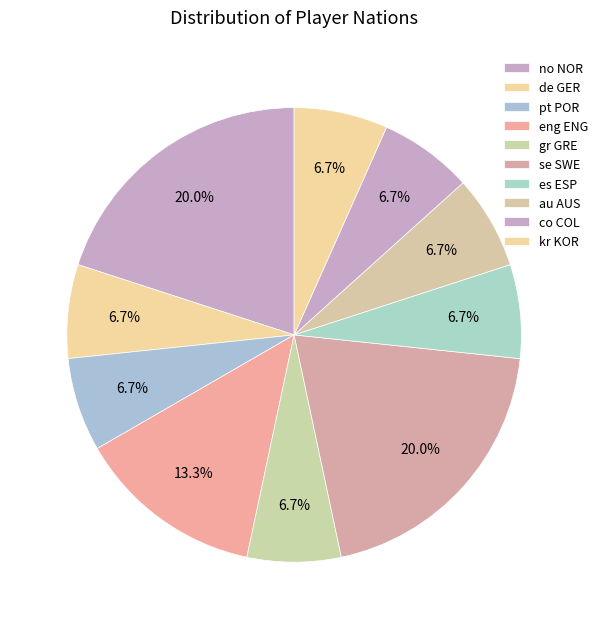

How many segments does this pie chart have?

10